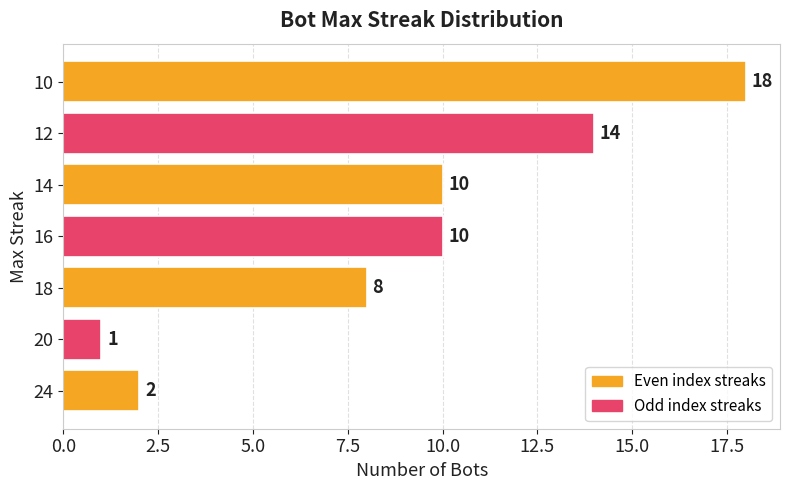

Which label corresponds to the smallest value in the chart?

20